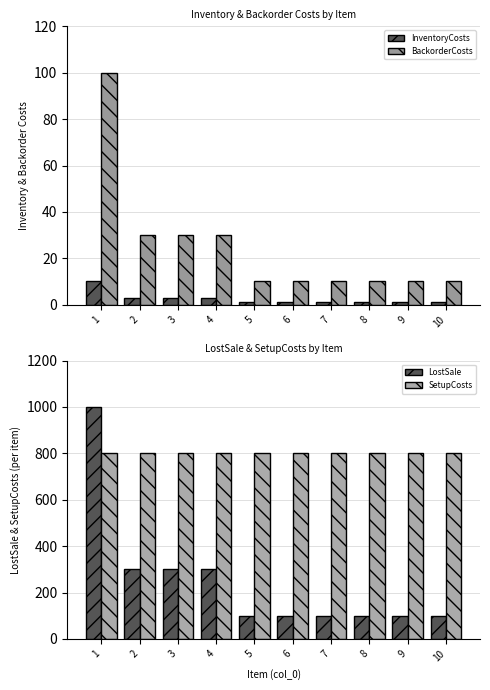

Reading right to left, what are all the values shown in this chart?

InventoryCosts: 10=1	9=1	8=1	7=1	6=1	5=1	4=3	3=3	2=3	1=10
BackorderCosts: 10=10	9=10	8=10	7=10	6=10	5=10	4=30	3=30	2=30	1=100
LostSale: 10=100	9=100	8=100	7=100	6=100	5=100	4=300	3=300	2=300	1=1000
SetupCosts: 10=800	9=800	8=800	7=800	6=800	5=800	4=800	3=800	2=800	1=800